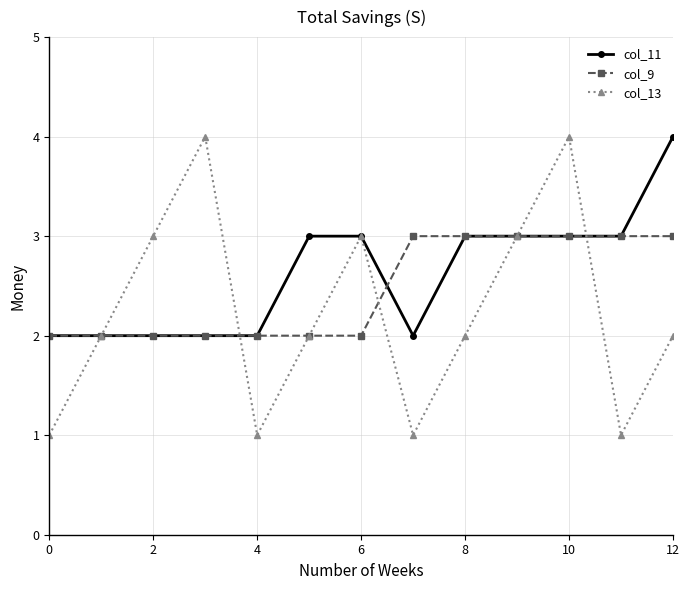

In col_13, how many points are lower than both neighbors (excluding endpoints)?

3